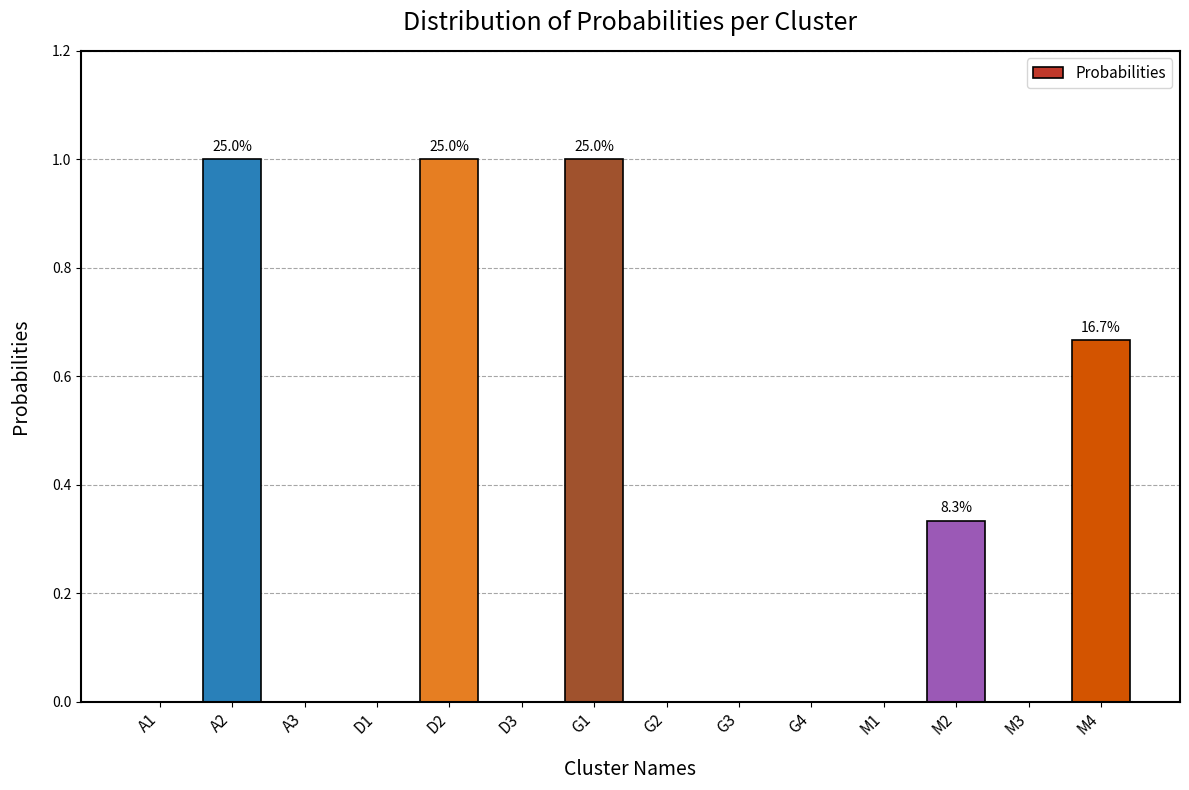

True or false: the data shows 0.3 at M1.

False